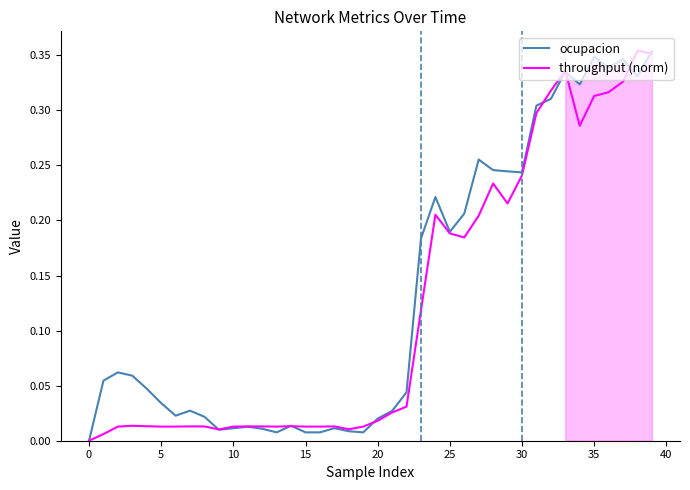

Which has a higher value, 39 or 40?

39